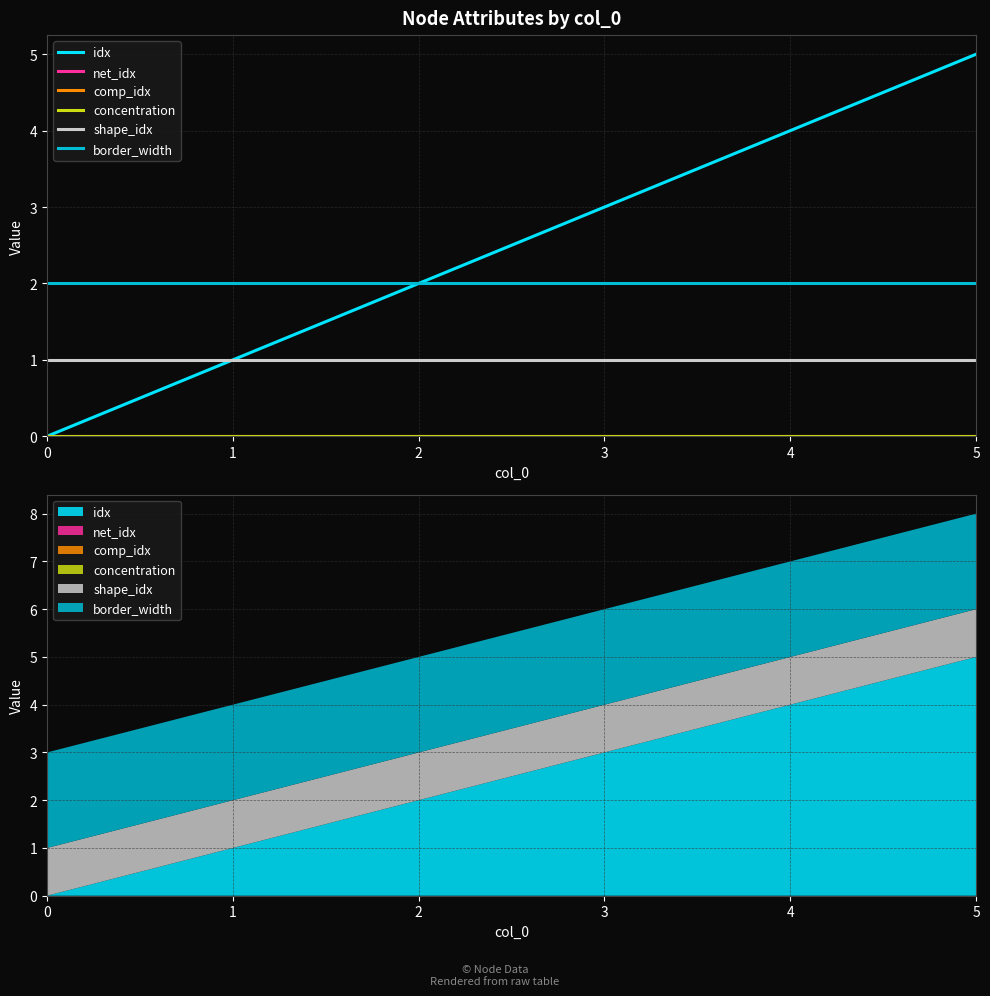

Which series has the largest range (max minus min)?

idx